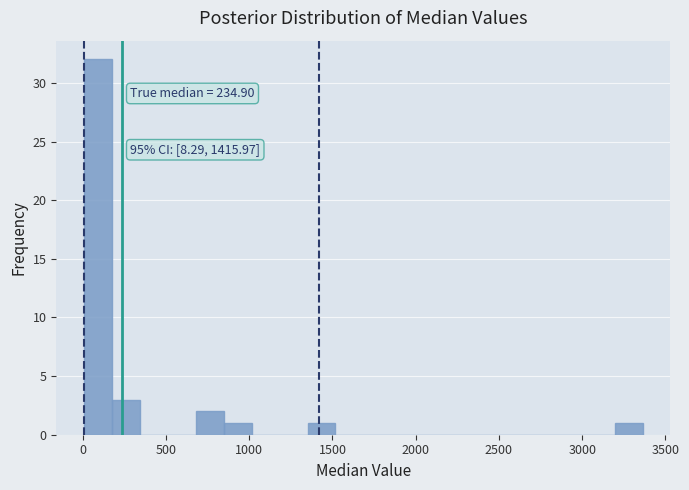

Around what value on the x-axis is the tallest bar? Give the approximate position of its centre, as read against the axis.

100